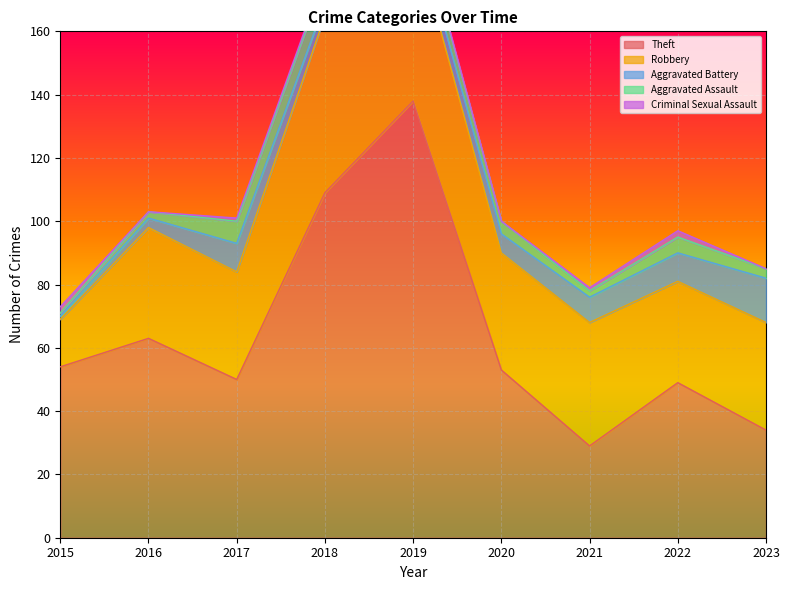

What is the value of the Aggravated Assault point at the 8th from the left?

5